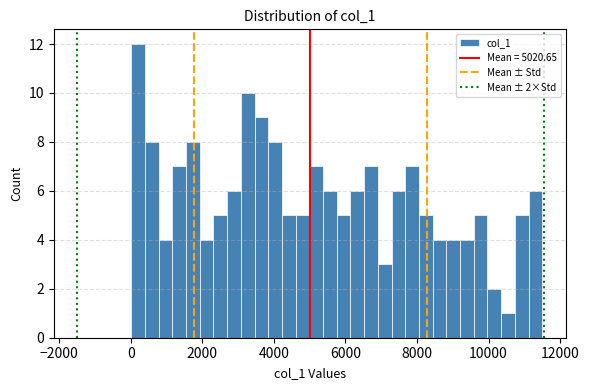

Read against the x-axis, roughly where is the centre of the tallest bar?

200